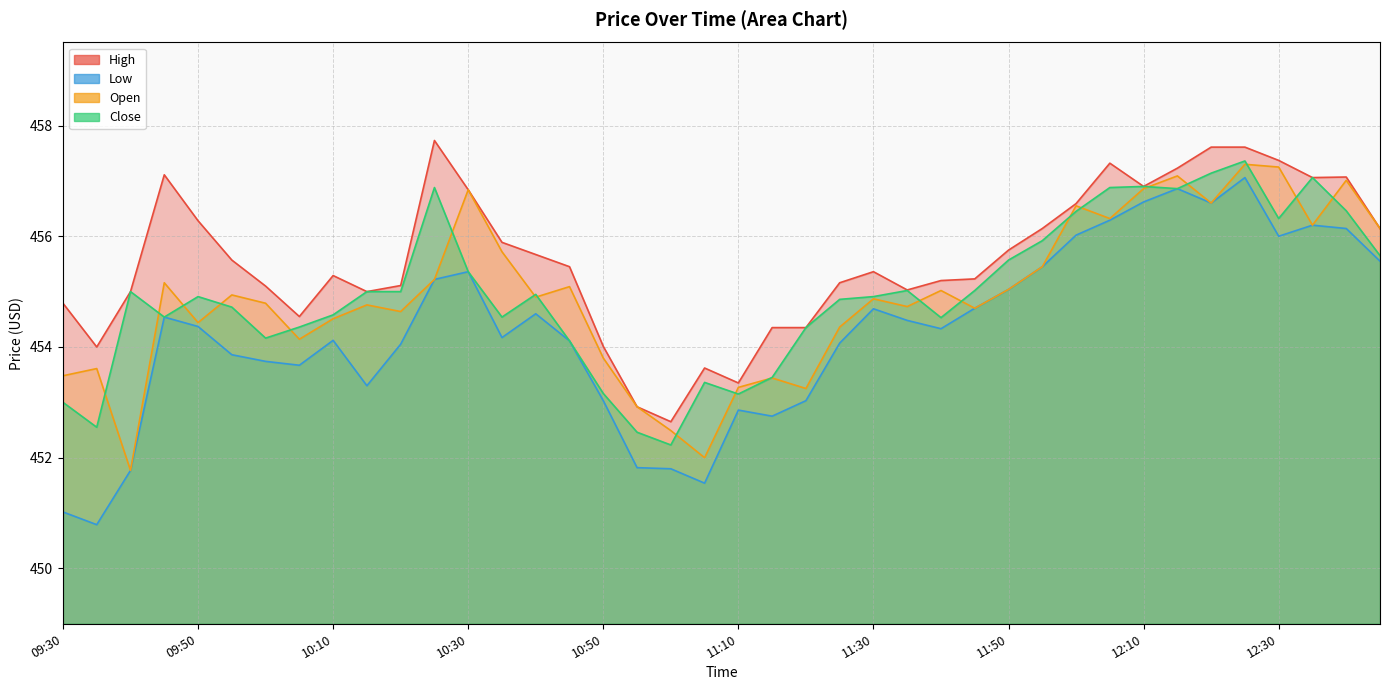

The Low series shows 454.1 at 10:45. True or false?

True